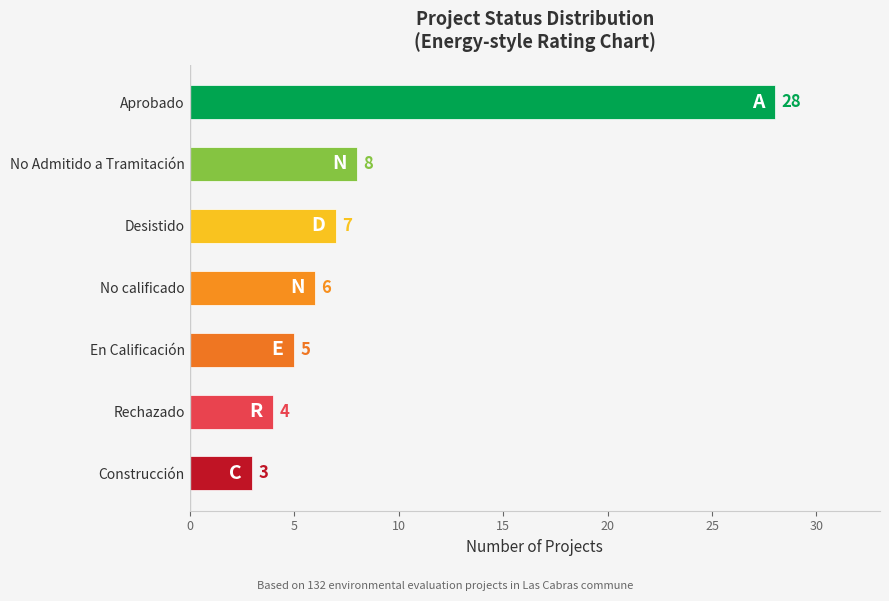

Reading top to bottom, extract all data points from this chart.

28	8	7	6	5	4	3